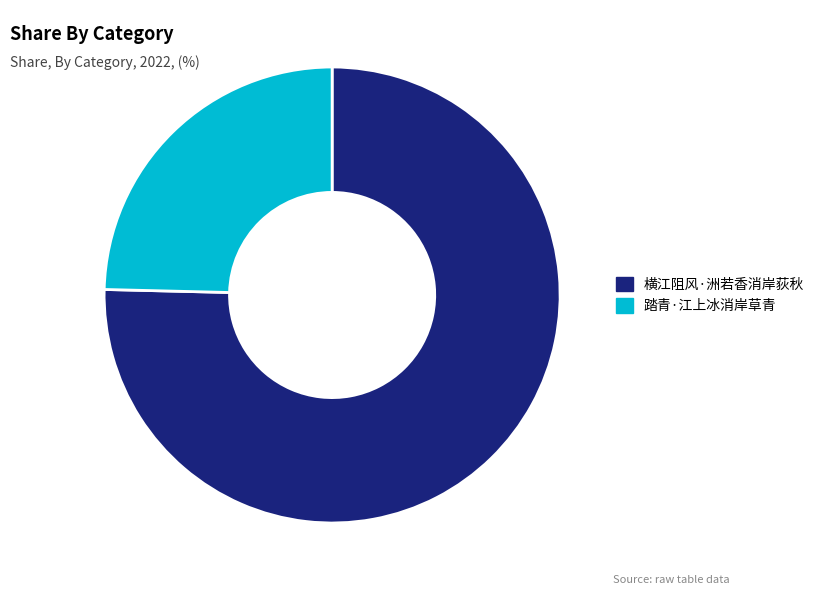

What is the ratio of the value at 踏青·江上冰消岸草青 to the value at 横江阻风·洲若香消岸荻秋?

0.3